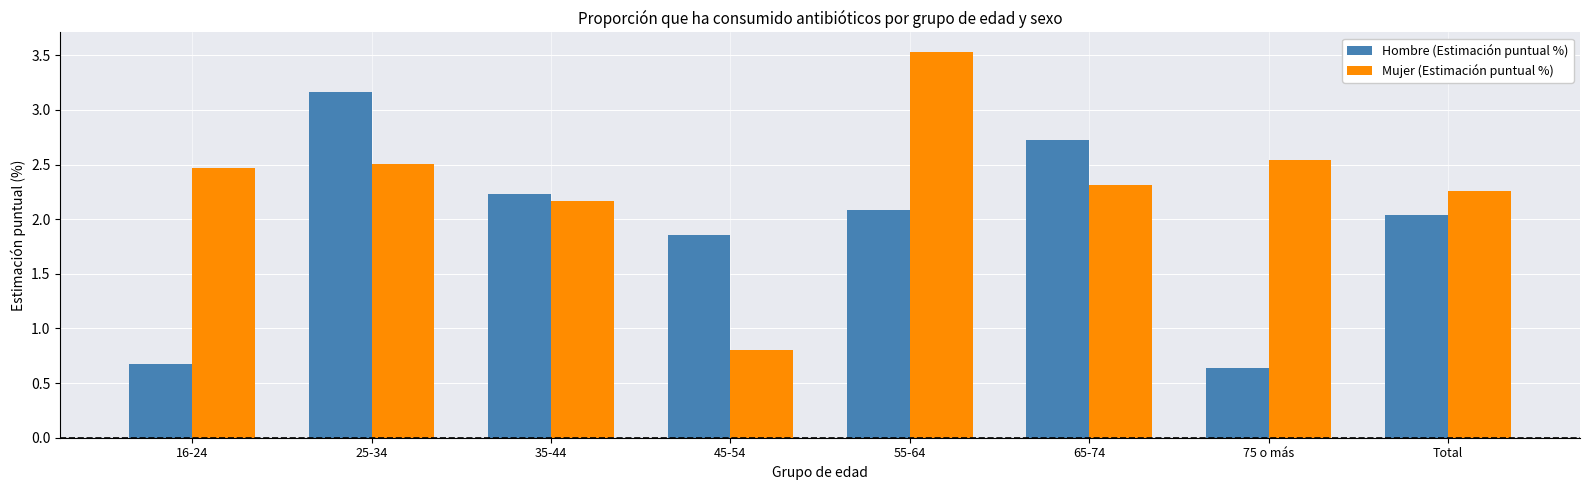

What is the total value across all series at 55-64?

5.6